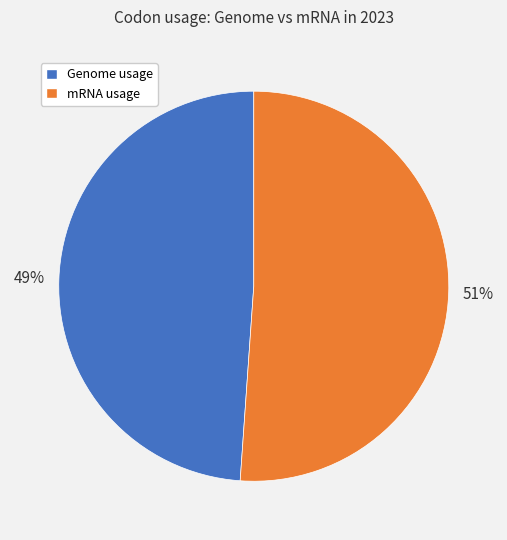

Is there any slice that represents more than half of the pie?

Yes